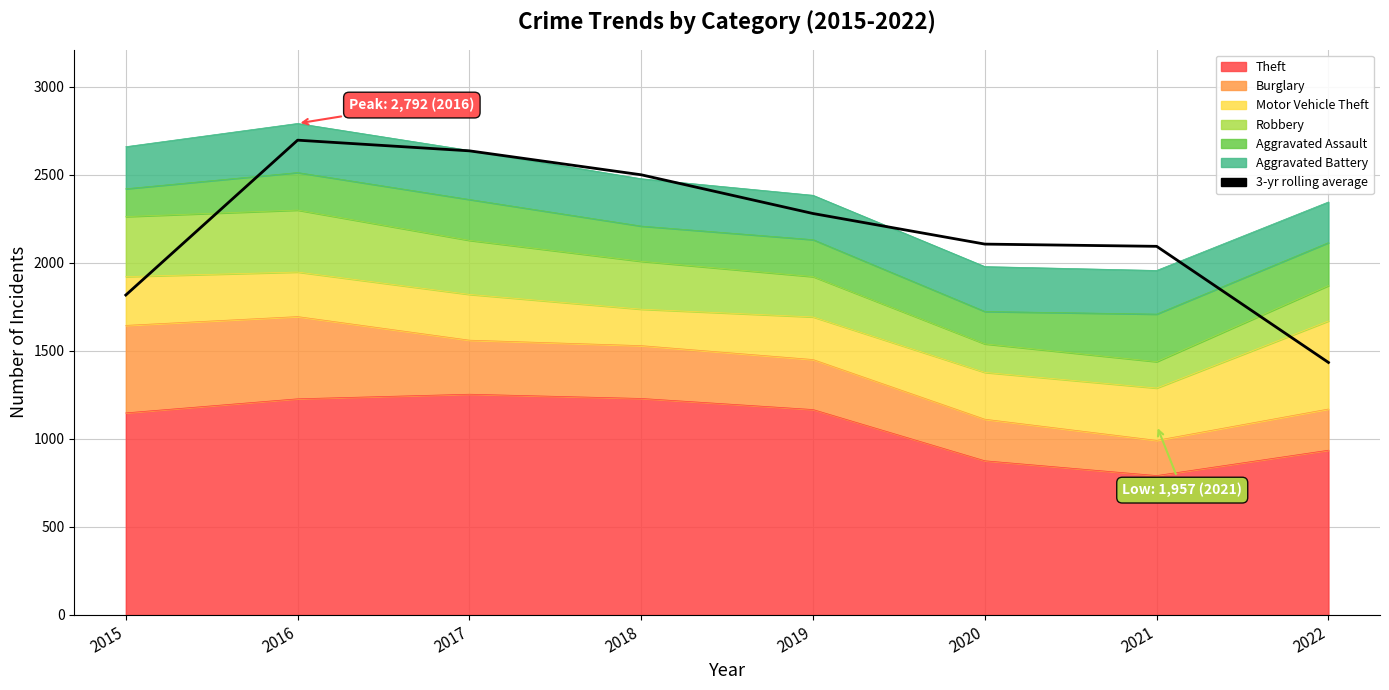

What is the ratio of the value at 2015 to the value at 2017?

0.7